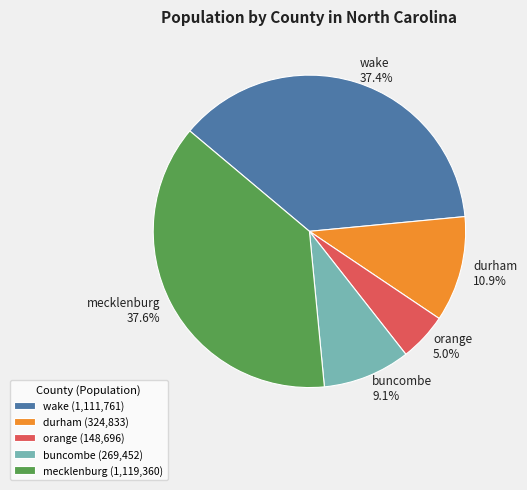

Is there any slice that represents more than half of the pie?

No